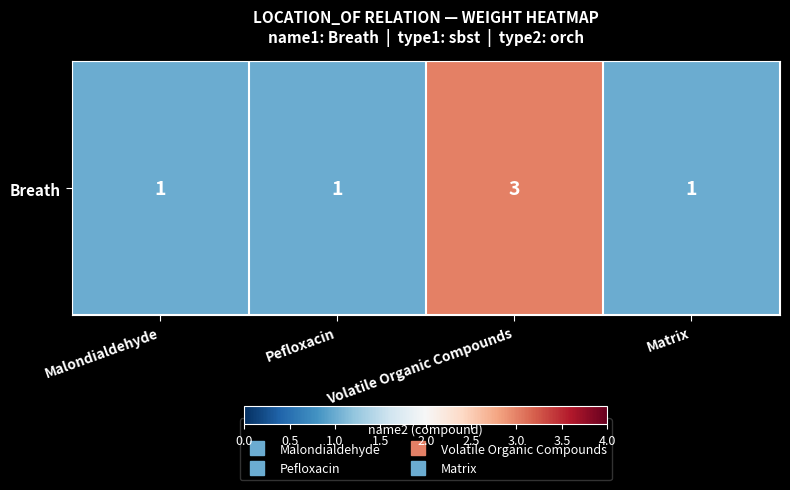

Is it true that the value at Pefloxacin is 2?

False